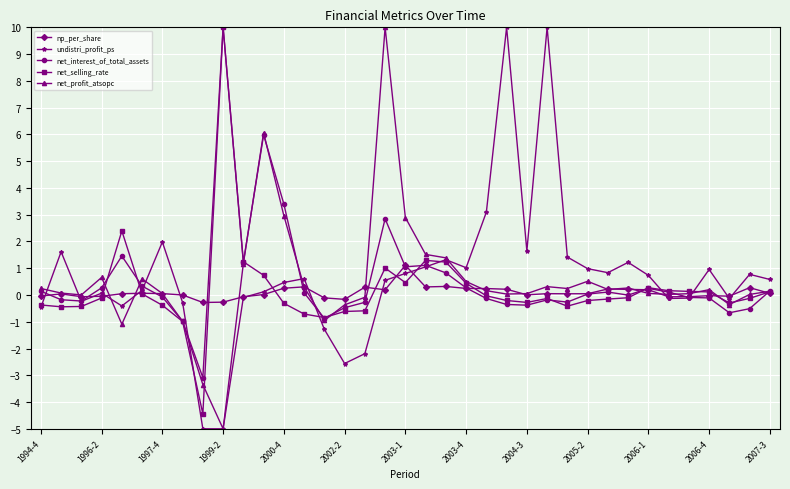

What is the maximum value for net_interest_of_total_assets?

10.0